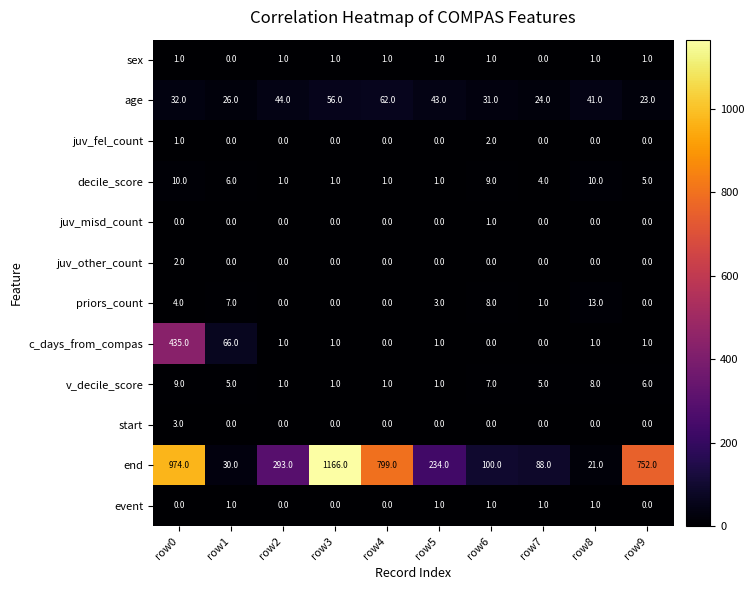

The c_days_from_compas series shows 0 at row6. True or false?

True